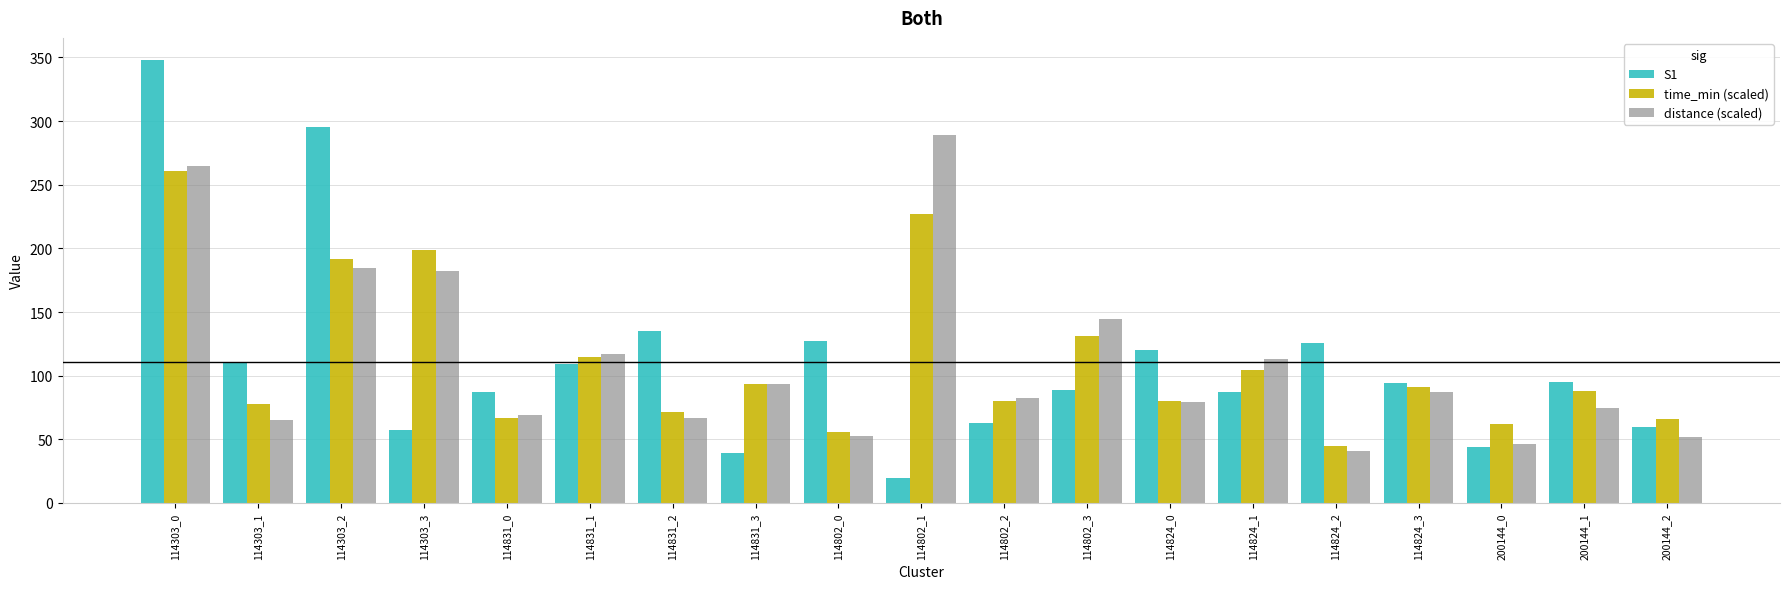

Is the value of time_min (scaled) at 114303_1 greater than the value of distance (scaled) at 114831_0?

Yes